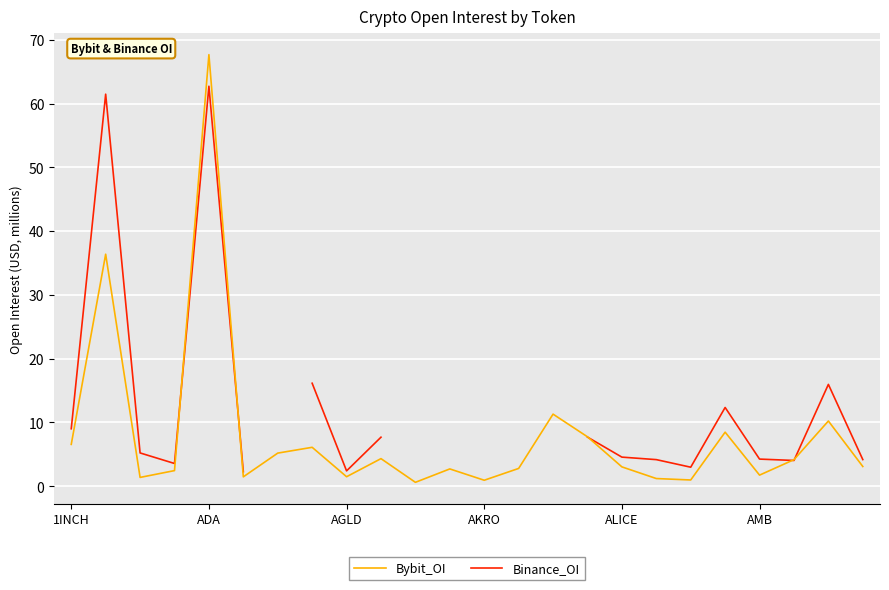

How many interior local peaks does the Bybit_OI series have?

8